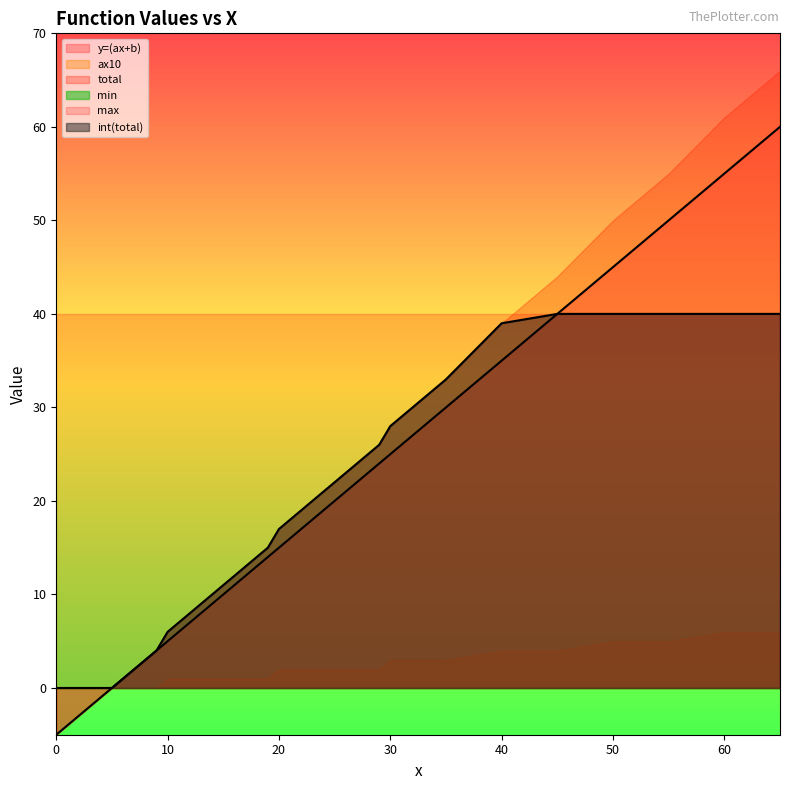

Read the ax10 value at 15.

1